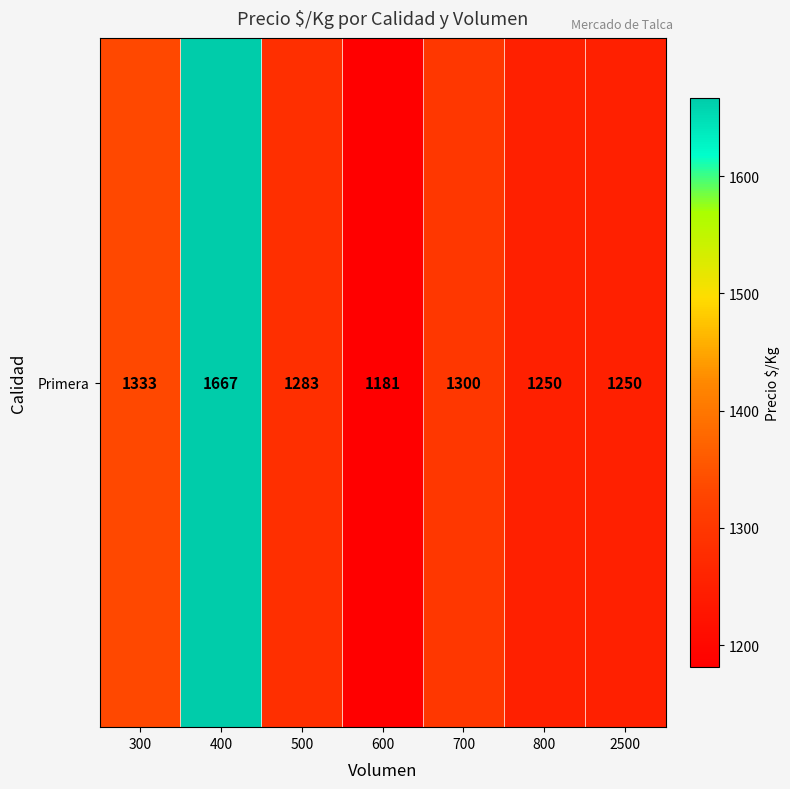

Approximately how many times larger is the value at 500 compared to 800?

1.0